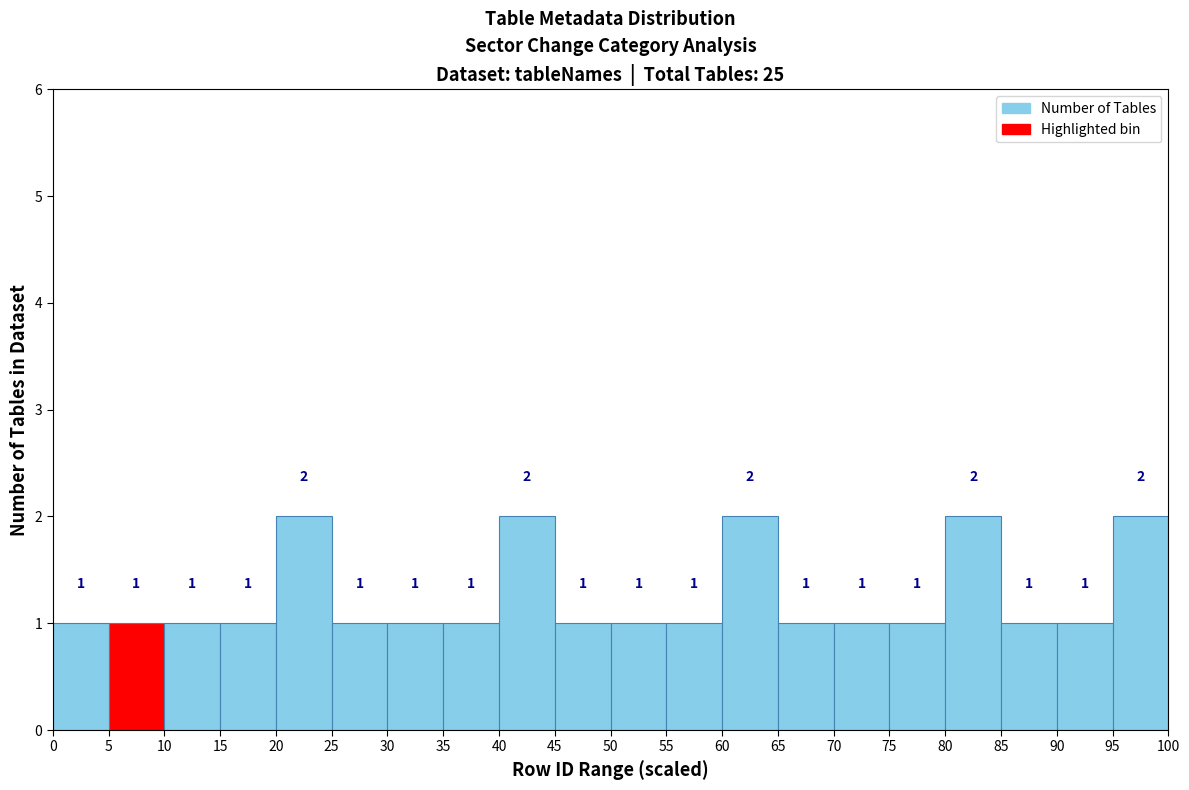

What is the height of the bar covering 20 to 25 on the x-axis?

2